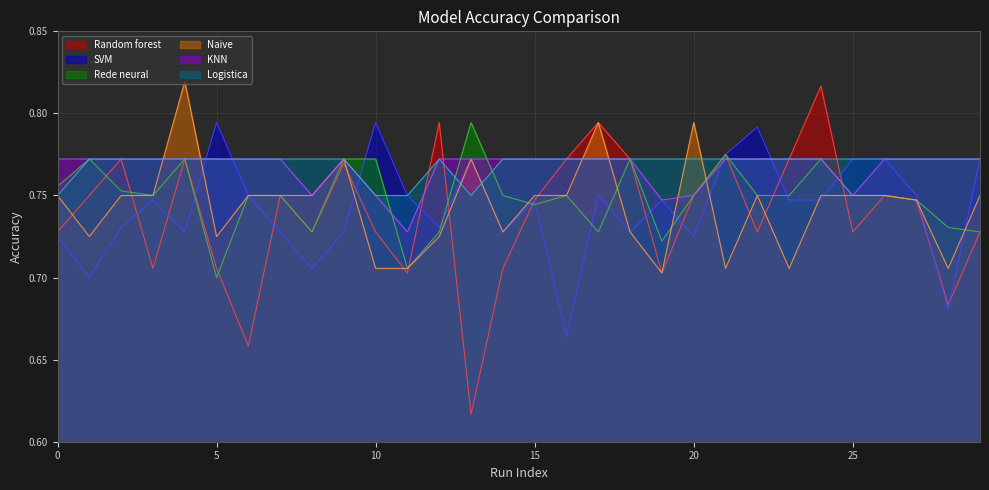

At how many categories does at least one series exceed 0?

30